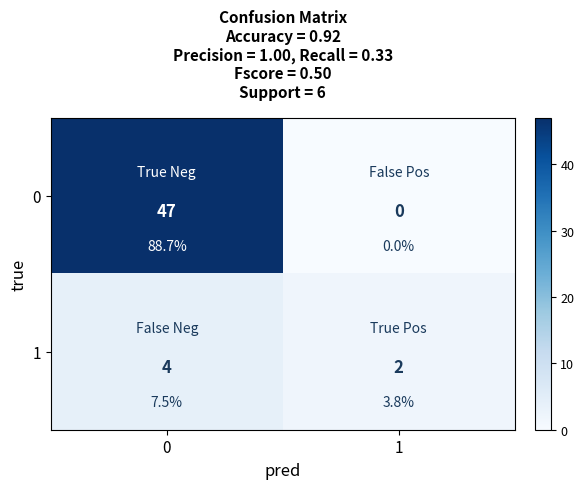

How many values in the 0 series are below 47?

1